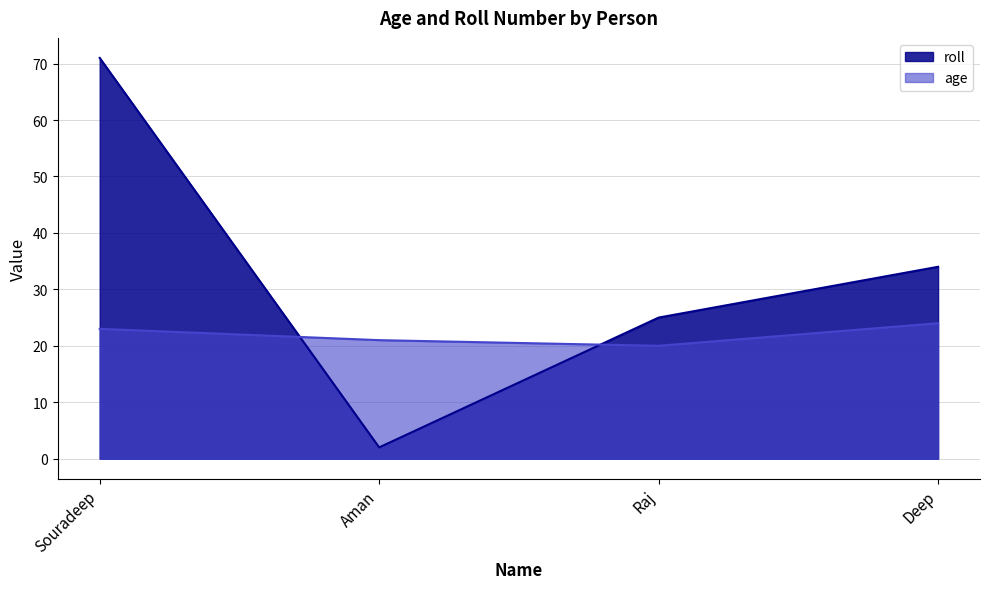

Which series has the largest total across all categories?

roll